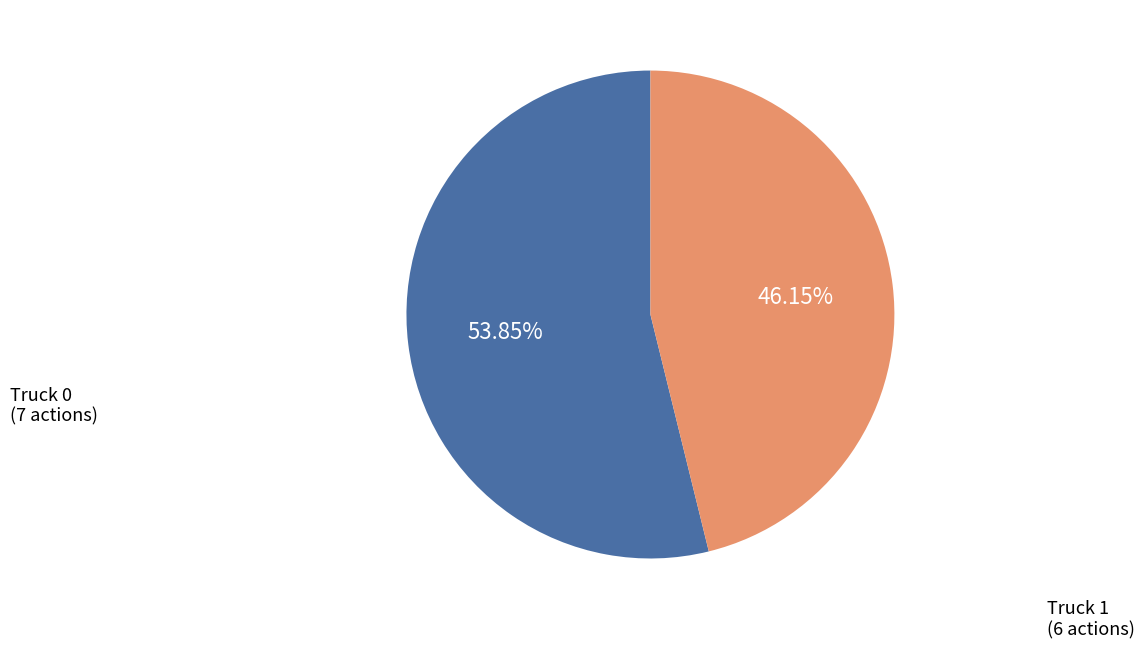

Does any single category account for the majority?

Yes